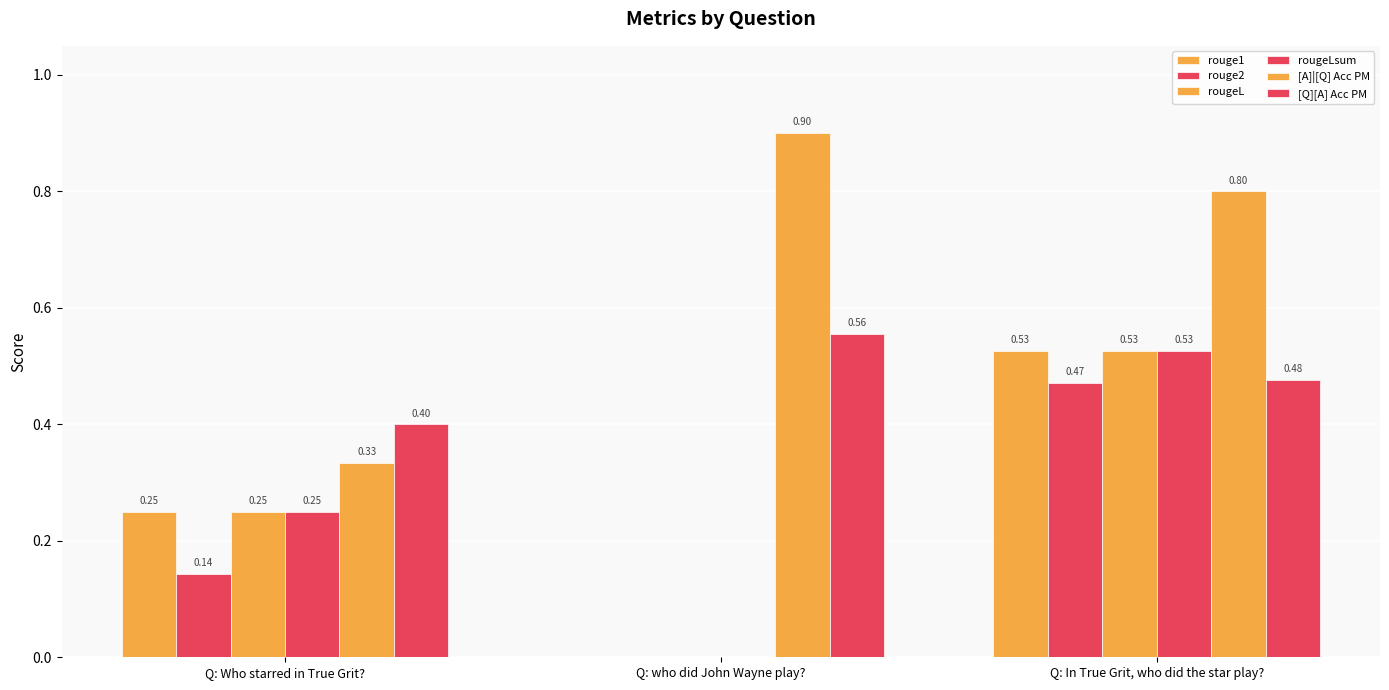

Which category has the lowest value in the [A]|[Q] Acc PM series?

Q: Who starred in True Grit?